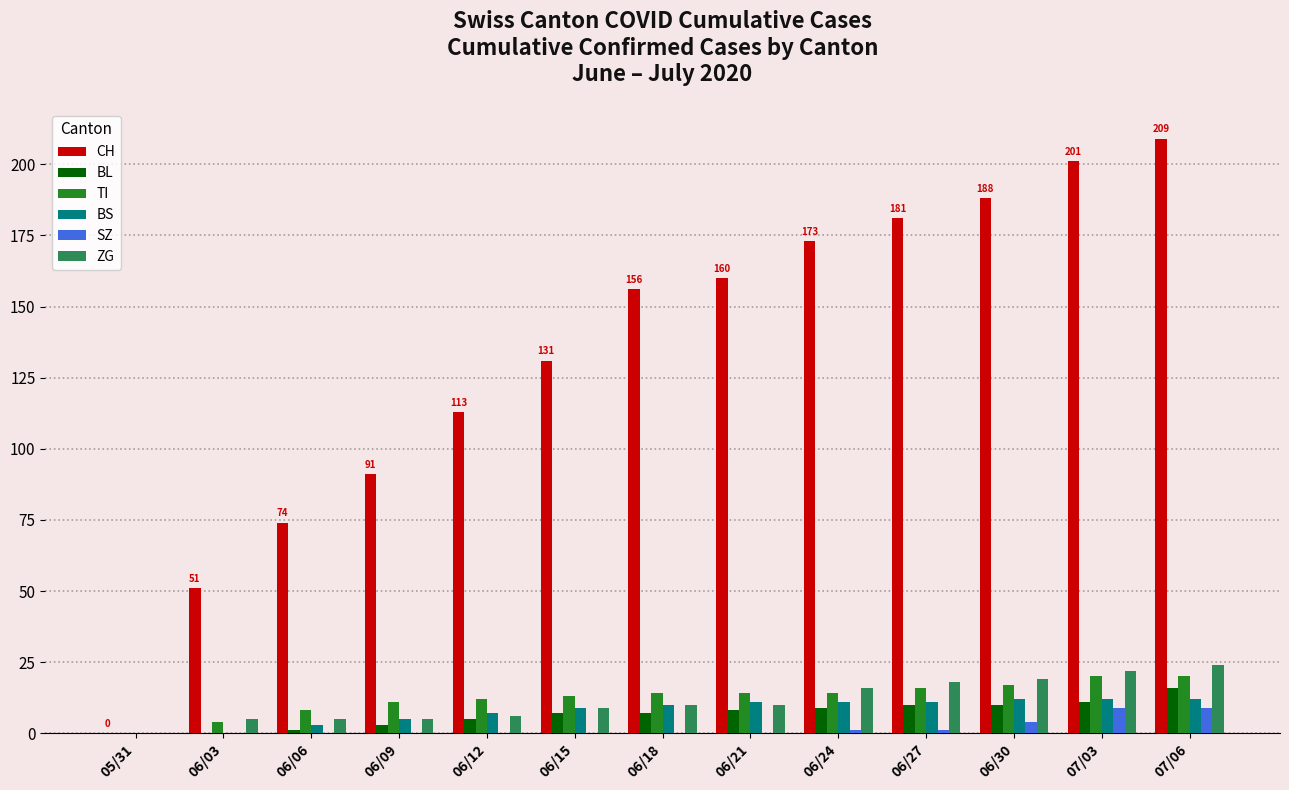

Is the value of CH at 06/15 greater than the value of SZ at 06/06?

Yes